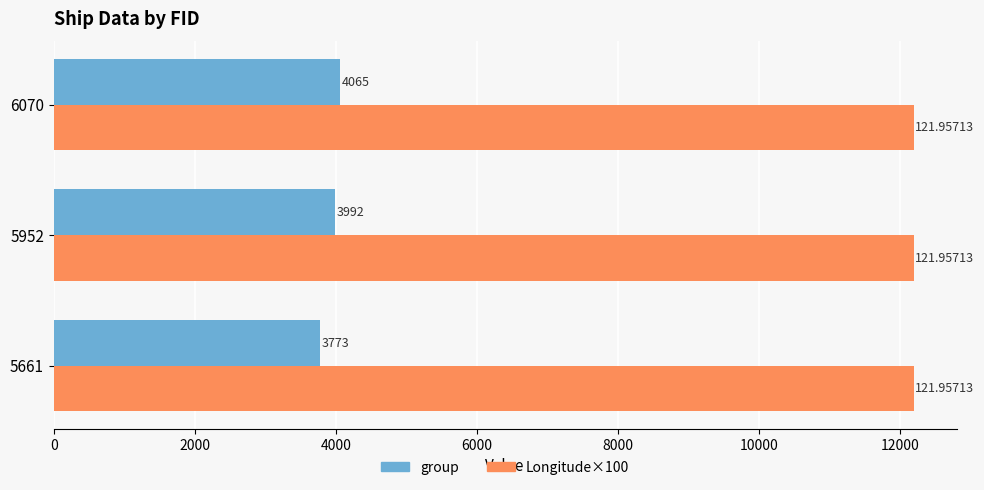

Count the group values in the range 3773 to 4065.

3